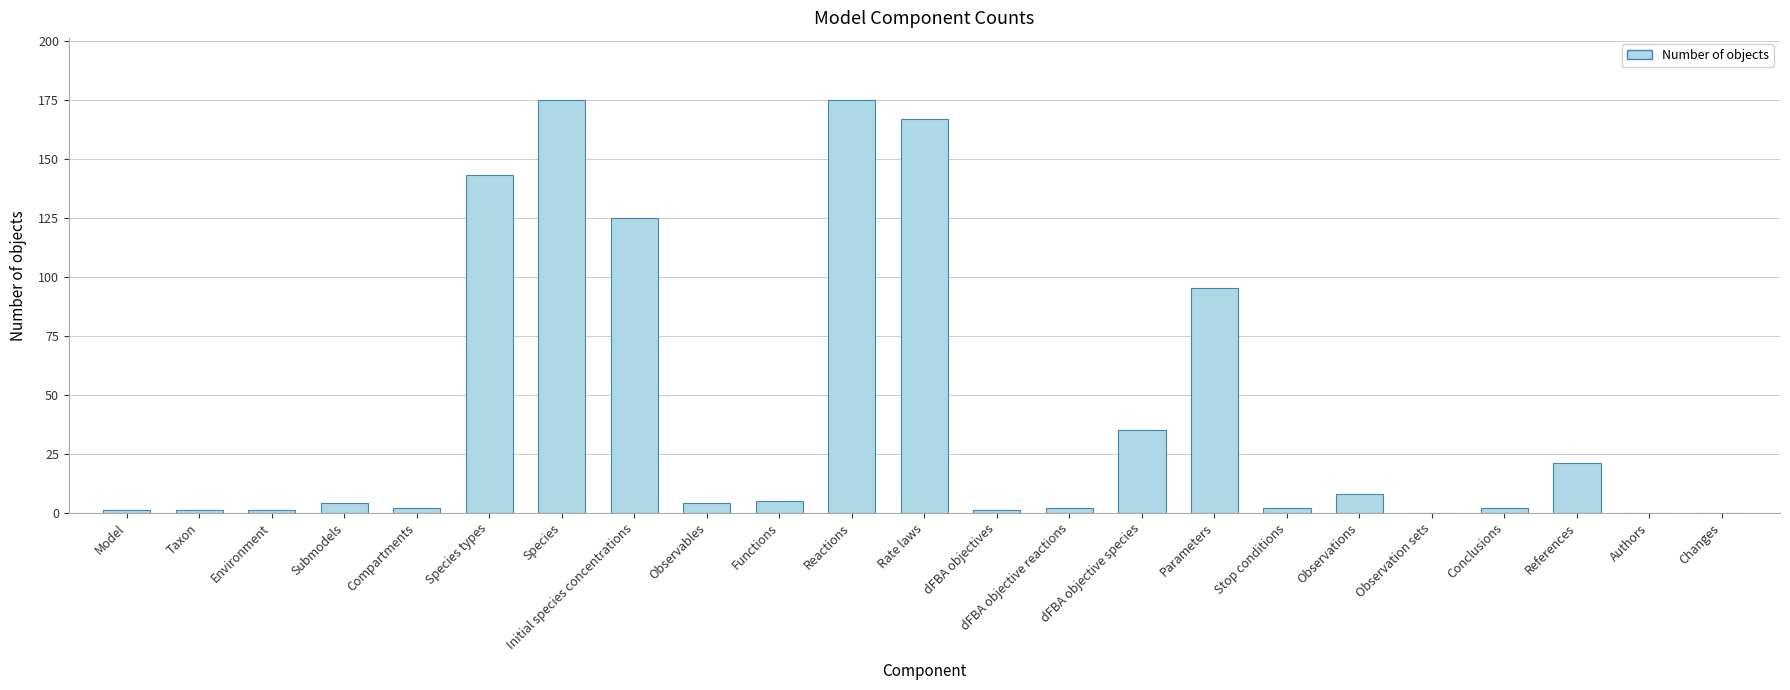

The chart shows a value of 43 at Parameters. True or false?

False